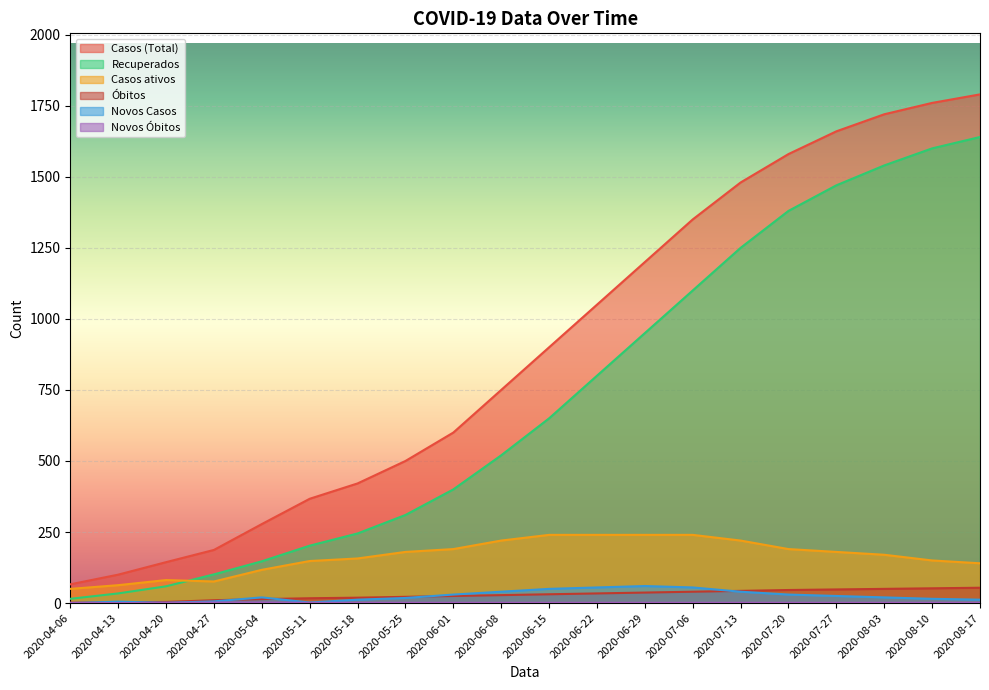

What is the value of the Novos Óbitos point at the 18th from the left?

1